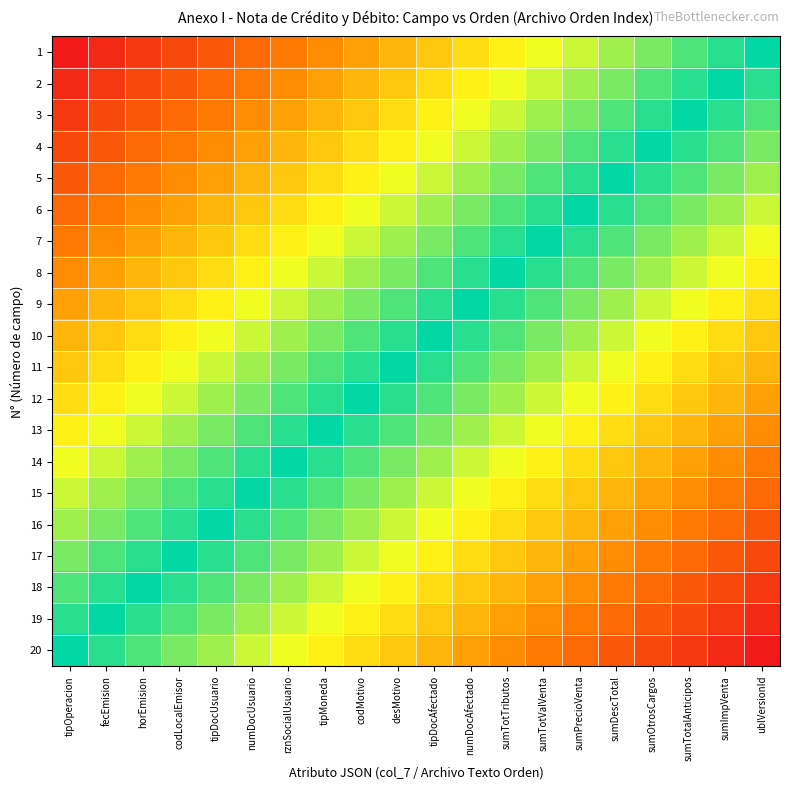

Rank the series by their maximum value, from highest to lowest.

20, 19, 18, 17, 16, 15, 14, 13, 12, 11, 10, 9, 8, 7, 6, 5, 4, 3, 2, 1